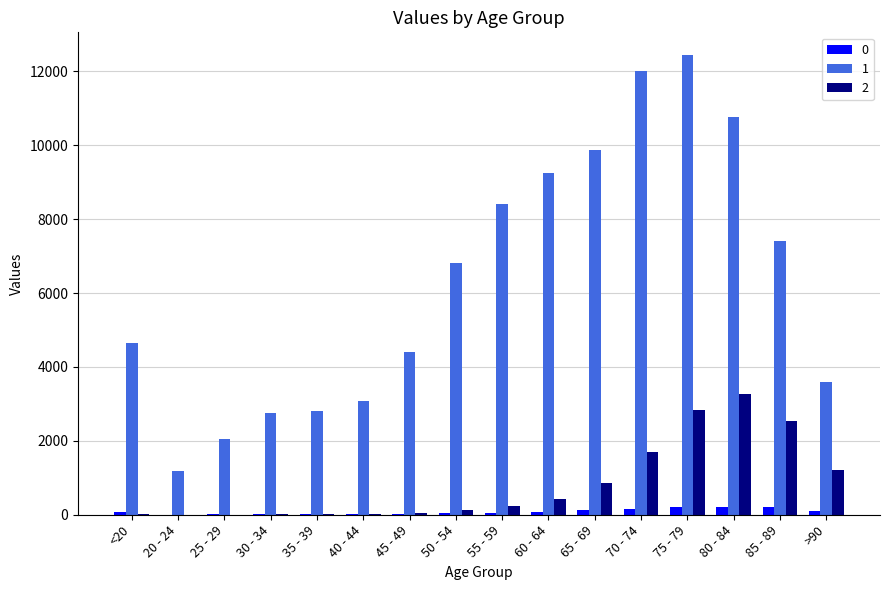

Is the value of 0 at 60 - 64 greater than the value of 2 at 80 - 84?

No